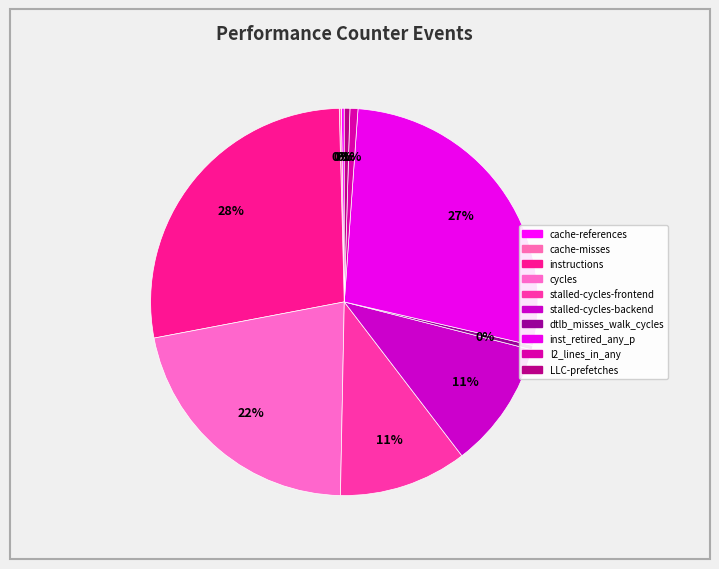

How many segments does this pie chart have?

10